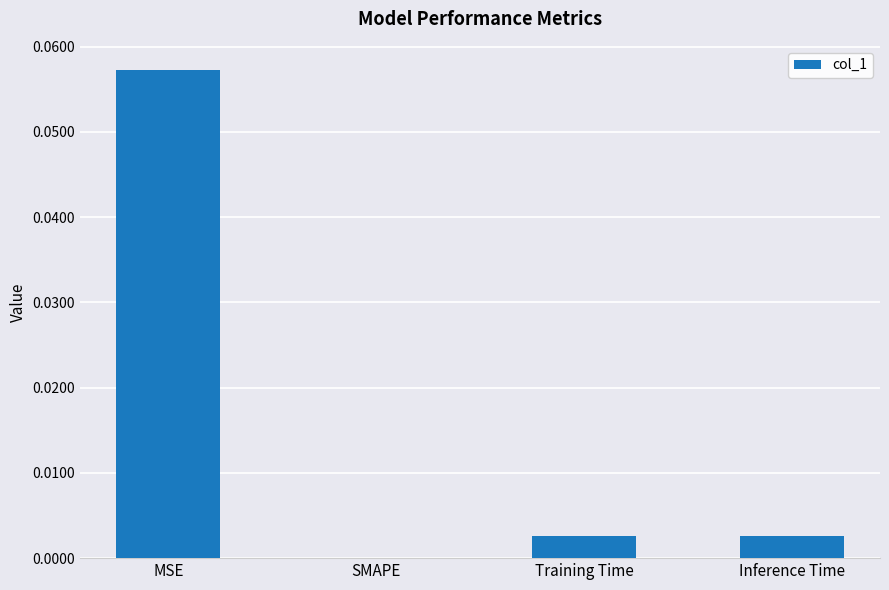

Are the bars grouped side by side (vs. stacked)?

No